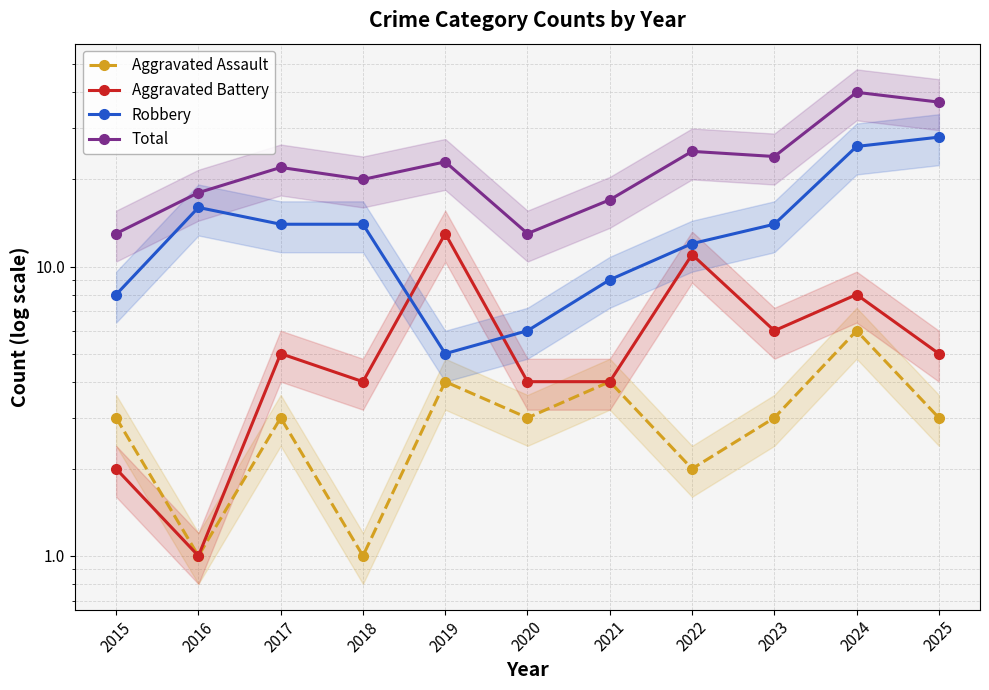

Rank the series by their maximum value, from lowest to highest.

Aggravated Assault, Aggravated Battery, Robbery, Total